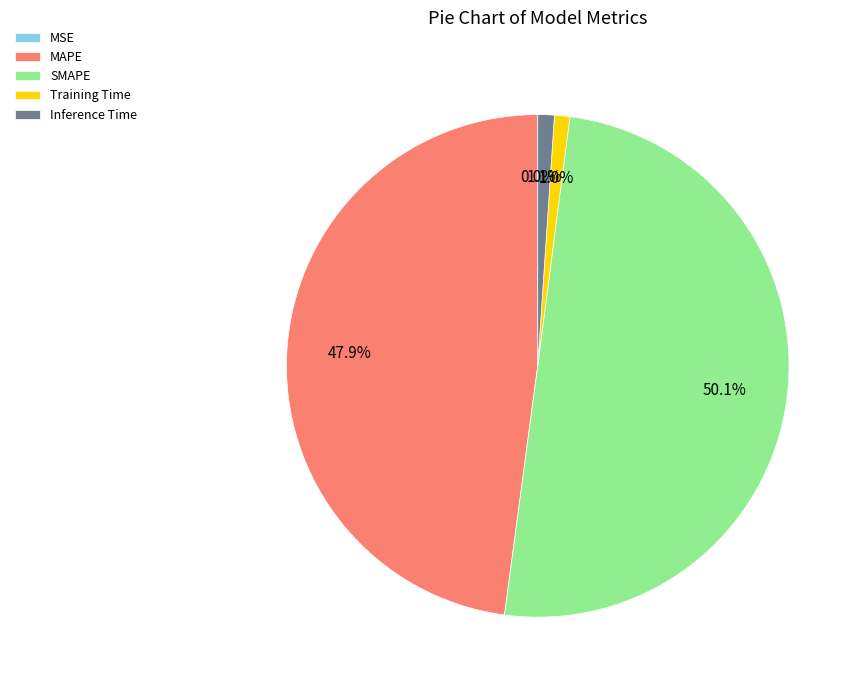

To the nearest percent, what is the average slice percentage?

20%